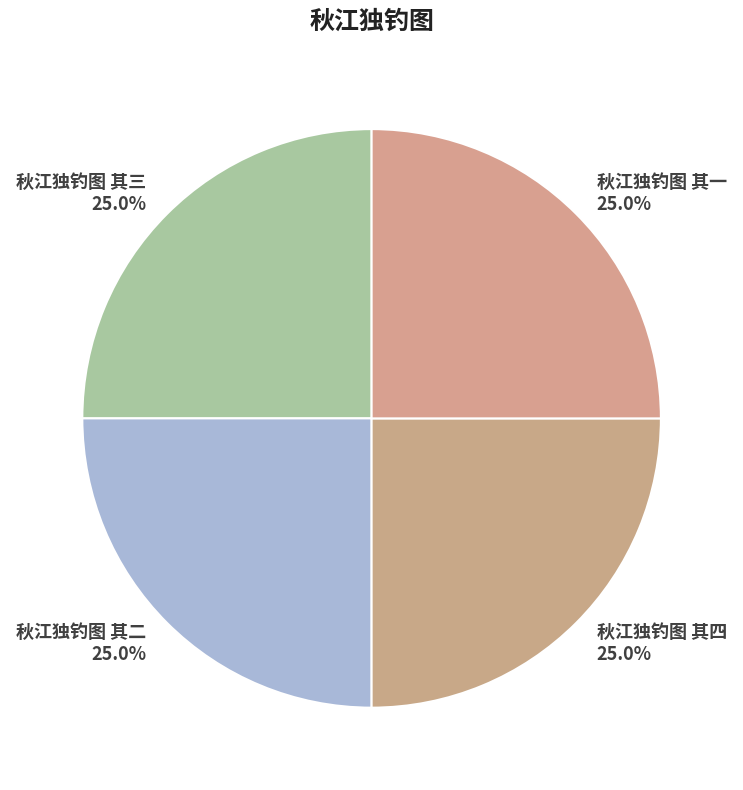

What is the ratio of the value at 秋江独钓图 其四 to the value at 秋江独钓图 其一?

1.0